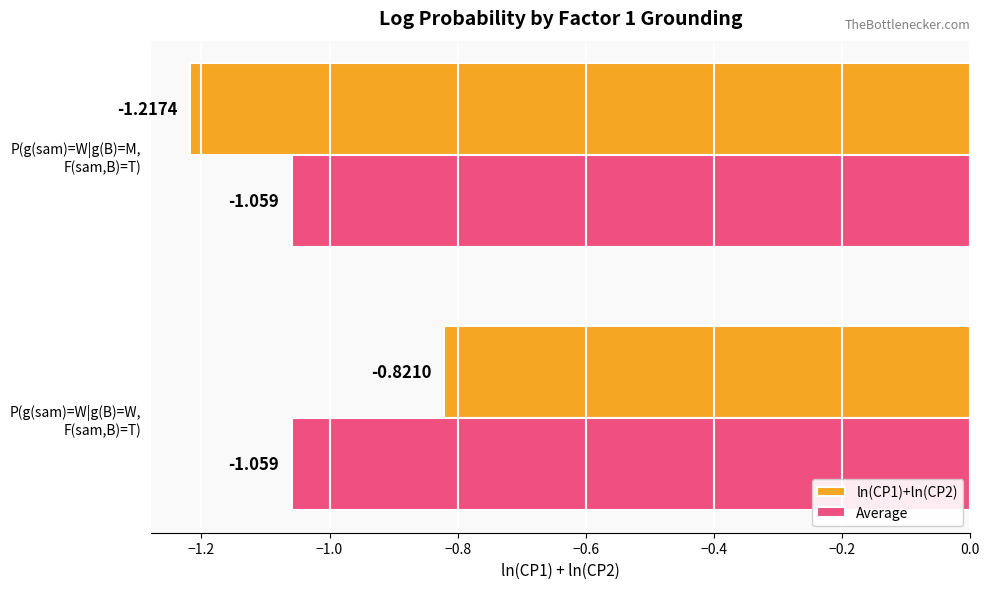

Rank the categories by ln(CP1)+ln(CP2) value from highest to lowest.

P(g(sam)=W|g(B)=W,
F(sam,B)=T), P(g(sam)=W|g(B)=M,
F(sam,B)=T)